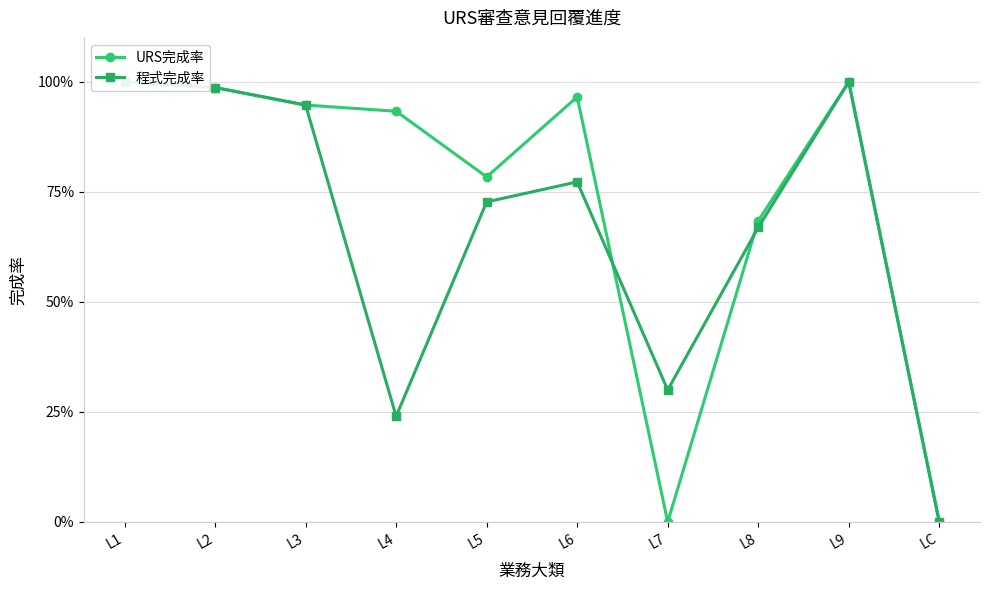

How many distinct data groups are displayed?

2